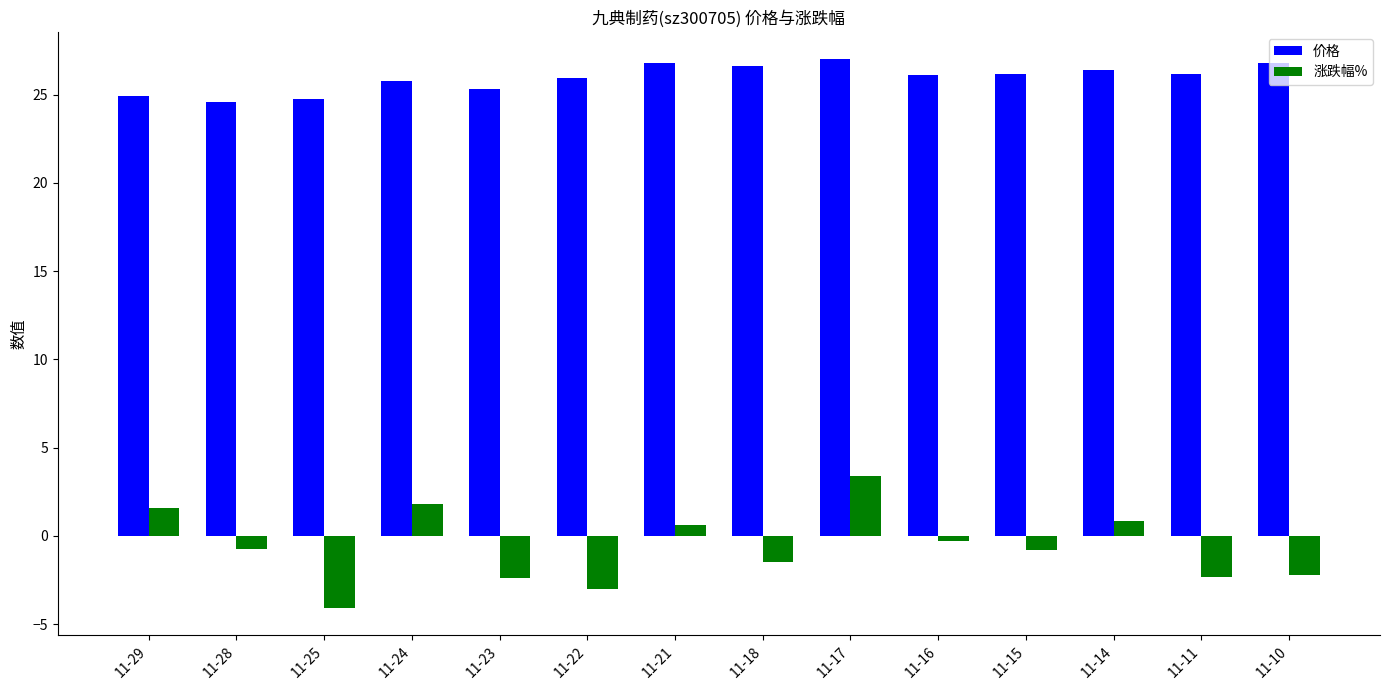

What is the difference between the 涨跌幅% values at 11-10 and 11-15?

1.4